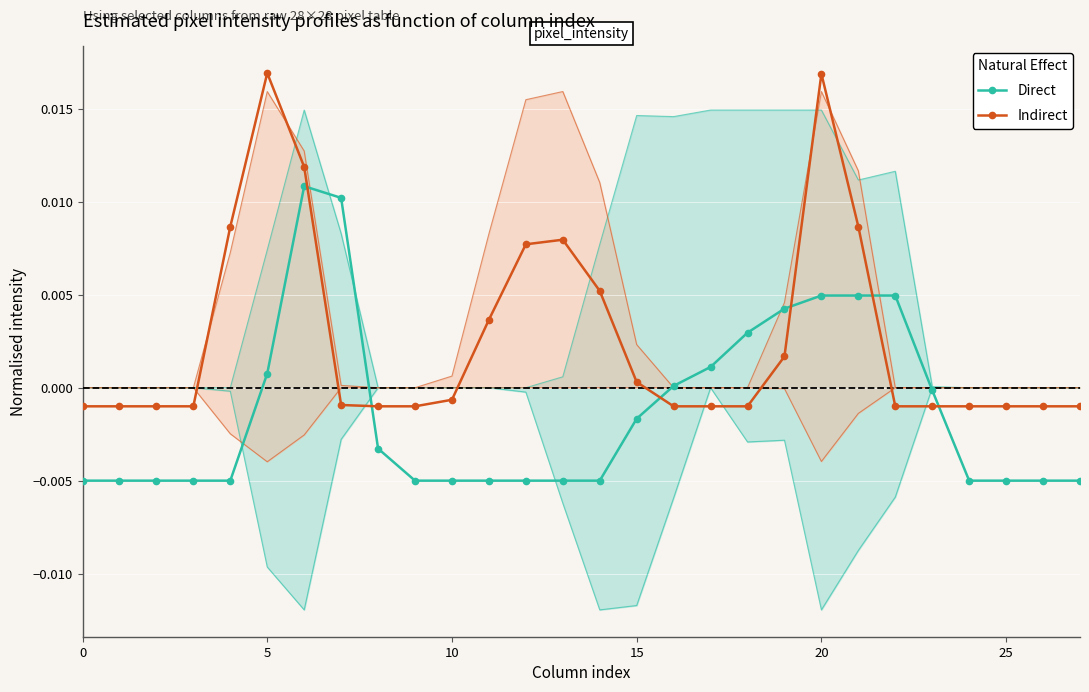

True or false: Indirect has more than 0 points higher than both neighbors.

True